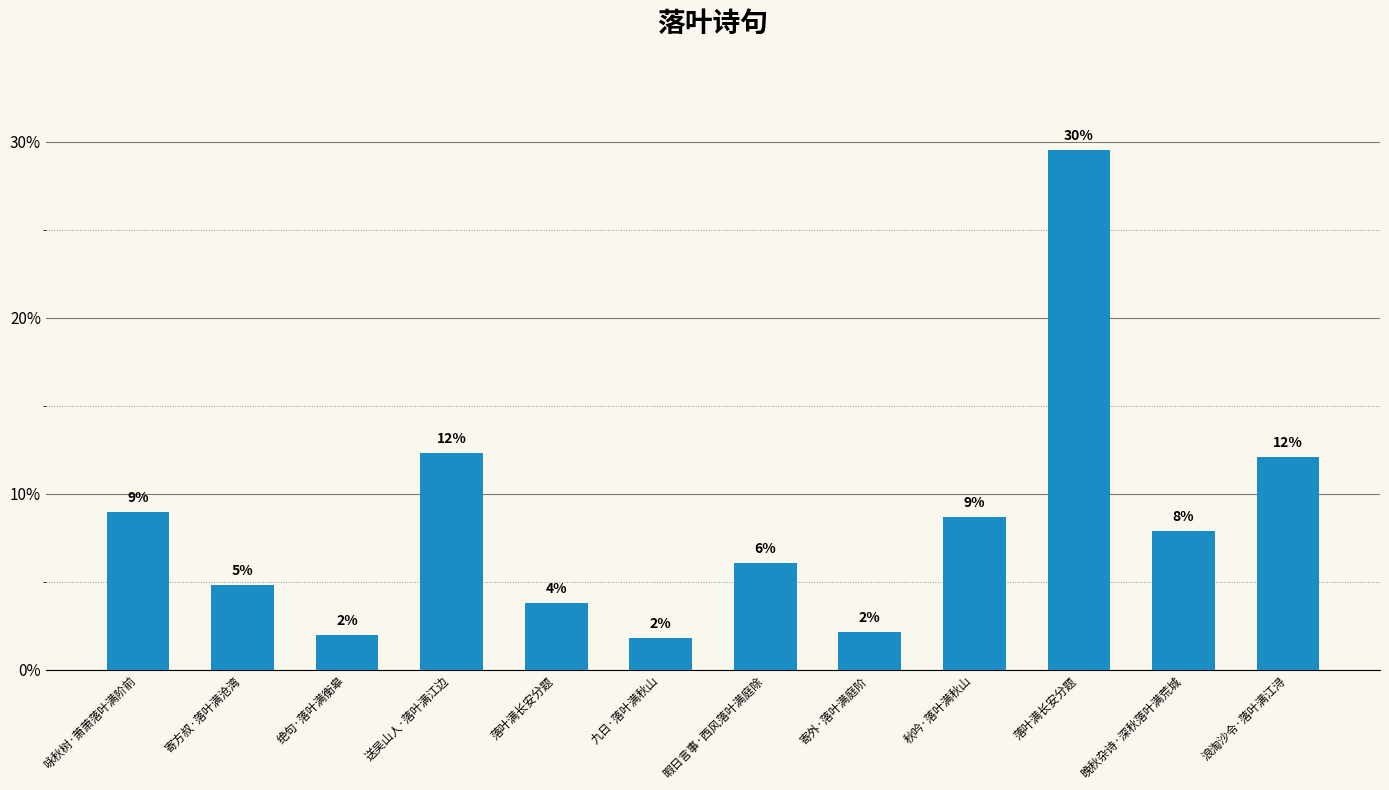

List the labels in order of value, largest first.

落叶满长安分题, 送吴山人·落叶满江边, 浪淘沙令·落叶满江浔, 咏秋树·萧萧落叶满阶前, 秋吟·落叶满秋山, 晚秋杂诗·深秋落叶满荒城, 暇日言事·西风落叶满庭除, 寄方叔·落叶满沧湾, 落叶满长安分题, 寄外·落叶满庭阶, 绝句·落叶满衡皋, 九日·落叶满秋山